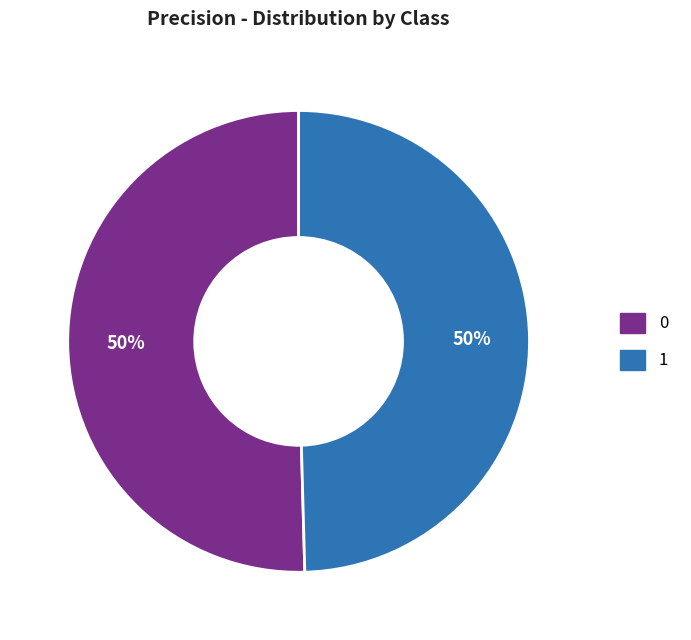

Do 1 and 0 together represent more than half of the pie?

Yes